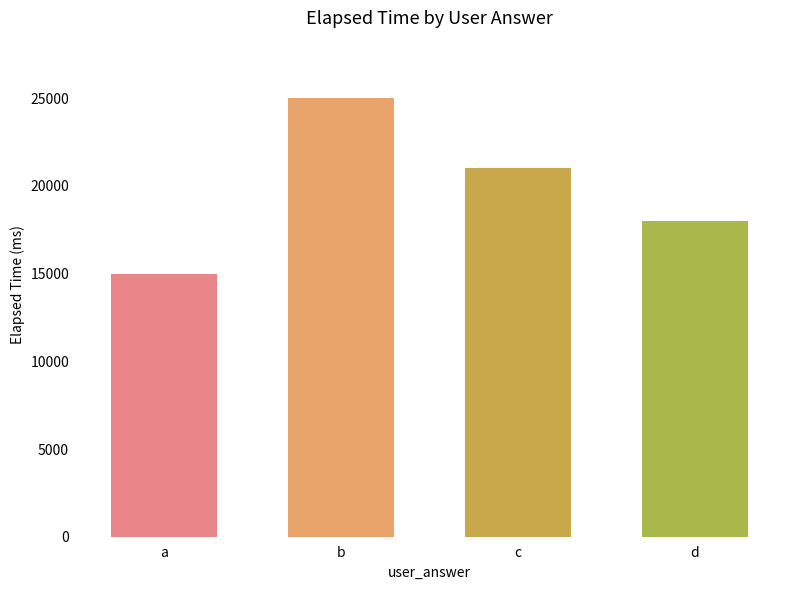

Is it true that the value at c is 6976?

False